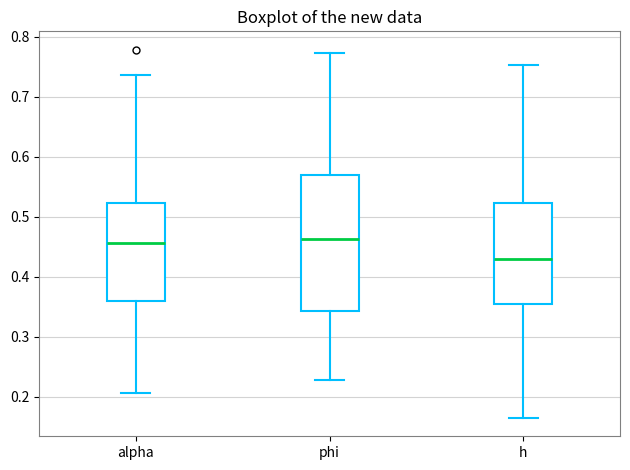

Where is the lower edge of the box for phi on the y-axis? The values are not printed on the chart, so give them approximately, as read against the axis.

0.34